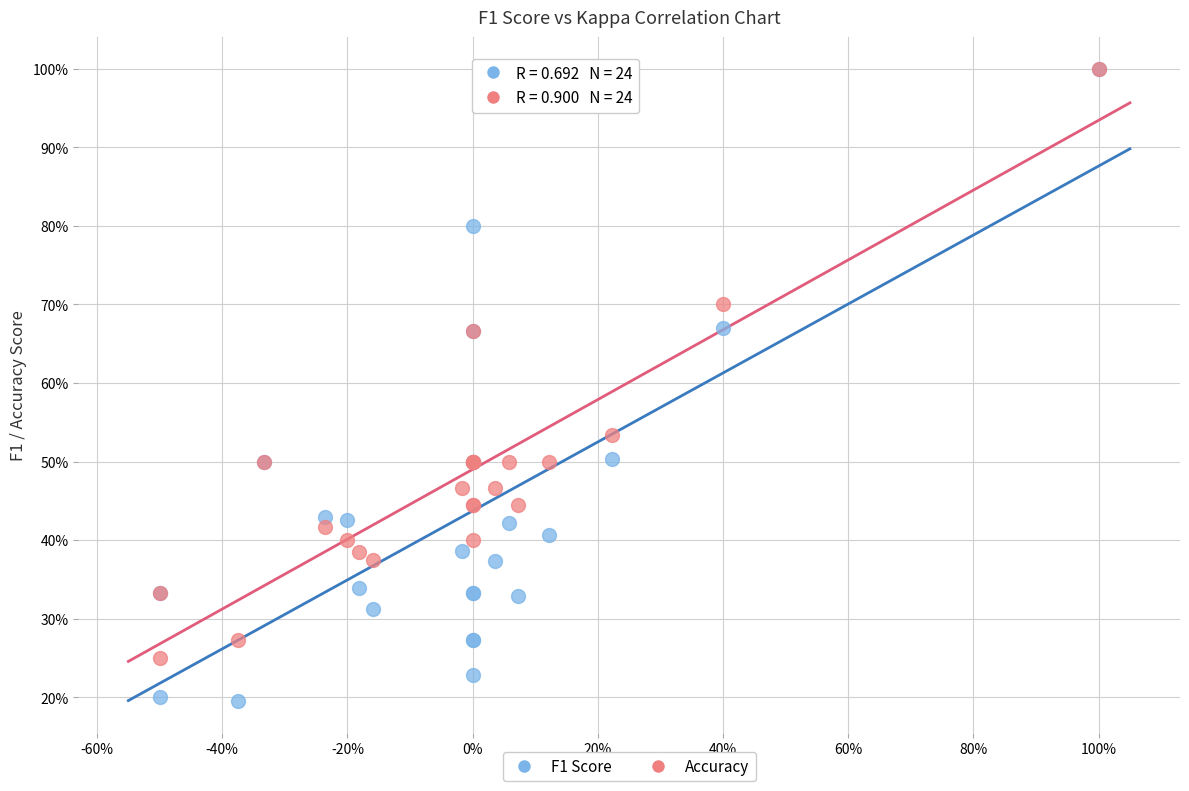

Which series has the largest Y range (max minus min)?

F1 Score